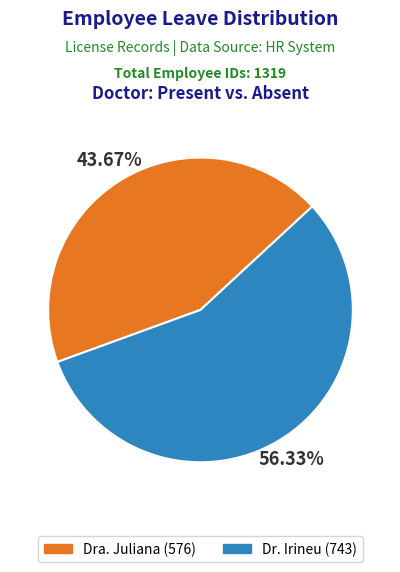

To the nearest percent, what portion does Dr. Irineu represent?

56%